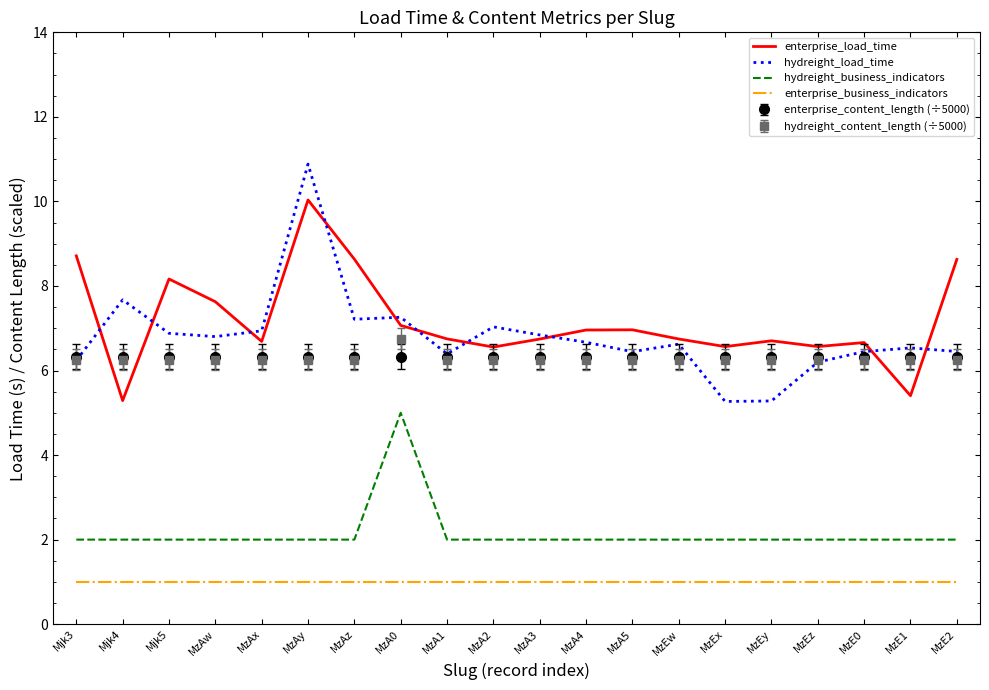

What are all the series names shown in the legend?

enterprise_load_time, hydreight_load_time, hydreight_business_indicators, enterprise_business_indicators, enterprise_content_length (÷5000), hydreight_content_length (÷5000)